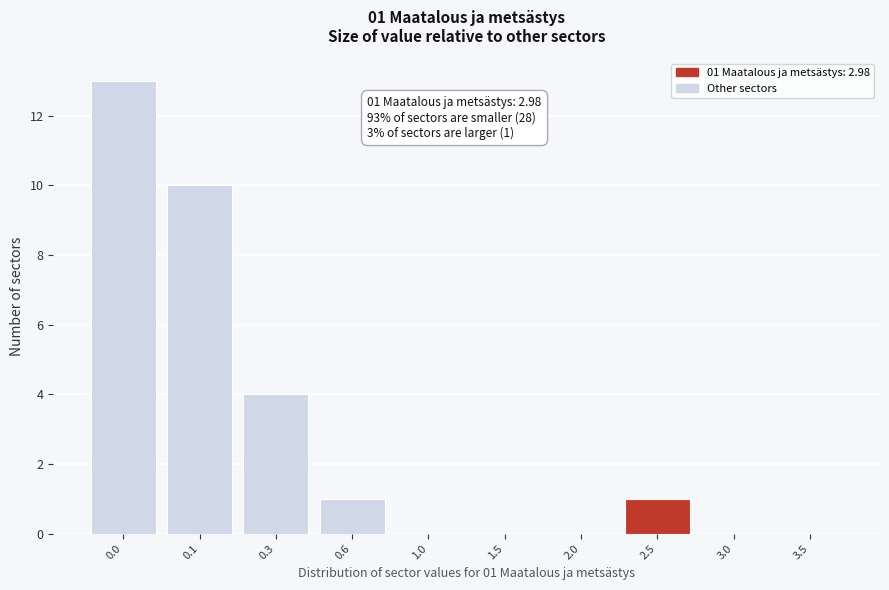

Reading right to left, extract all data points from this chart.

3.5=0	3.0=0	2.5=1	2.0=0	1.5=0	1.0=0	0.6=1	0.3=4	0.1=10	0.0=13